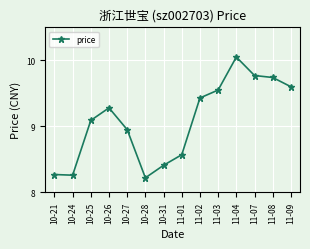

The chart shows a value of 2.4 at 10-26. True or false?

False